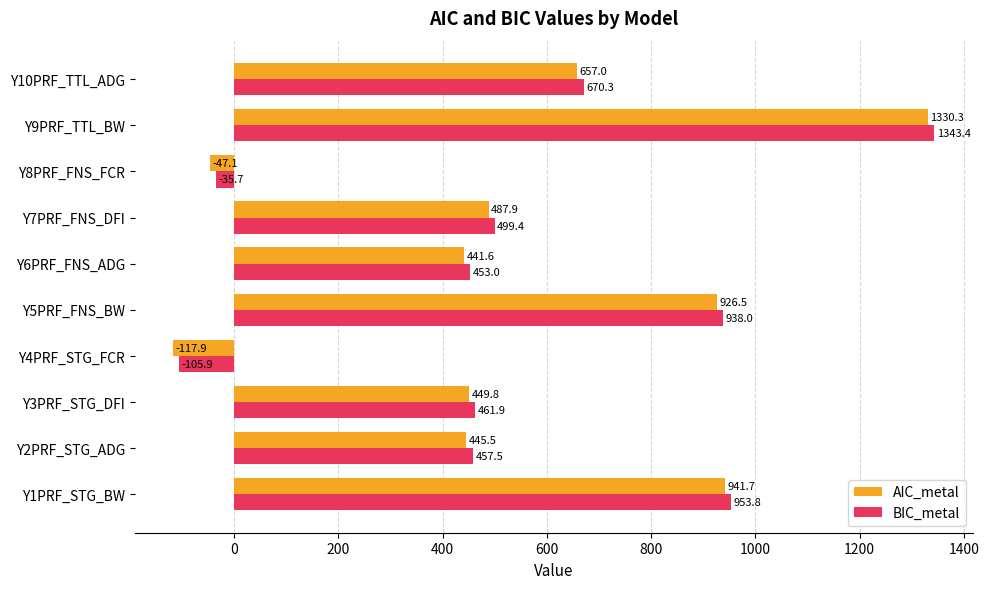

Rank the series by their average value, from highest to lowest.

BIC_metal, AIC_metal